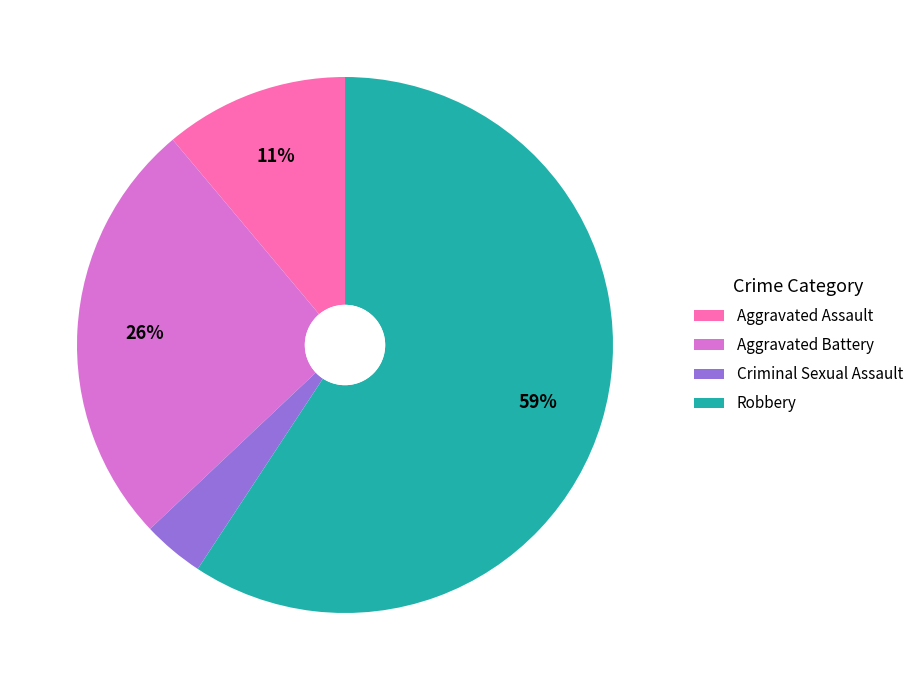

Between Aggravated Battery and Robbery, which is larger?

Robbery